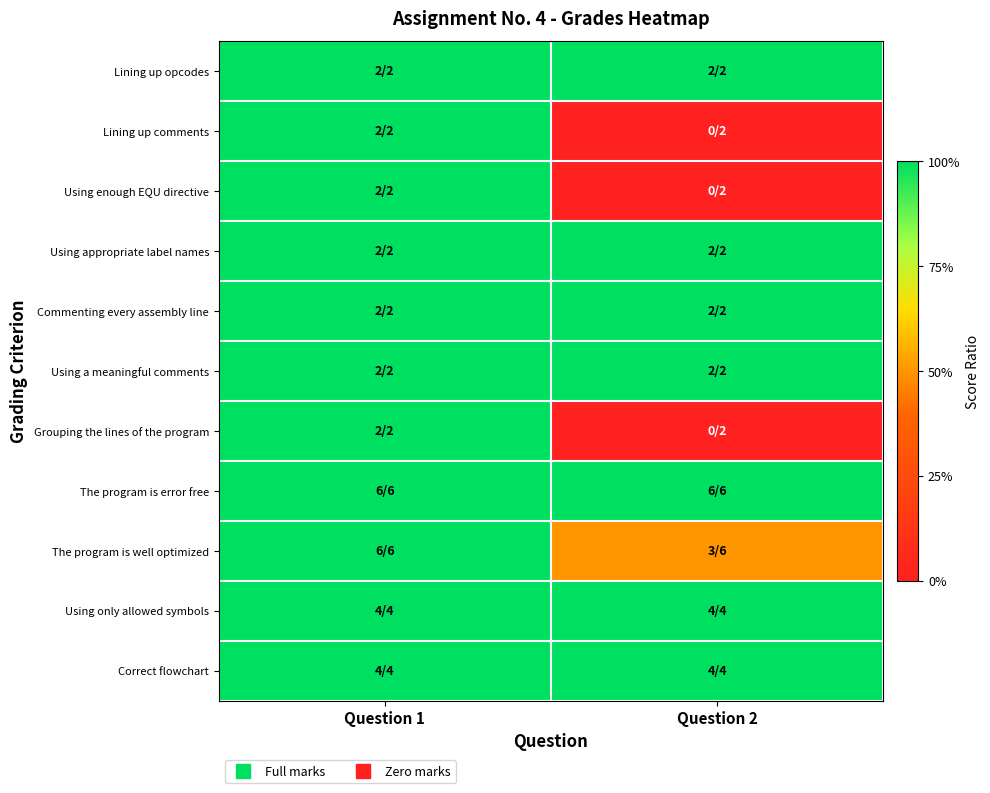

What is the total value across all series at Question 1?

11.0